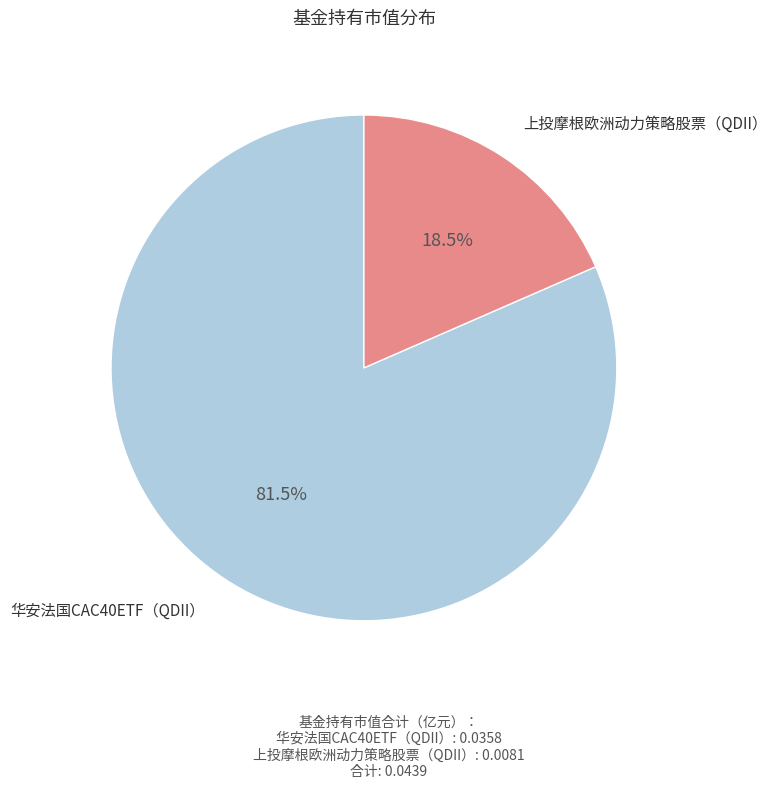

Which category has the smallest portion of the pie?

上投摩根欧洲动力策略股票（QDII）